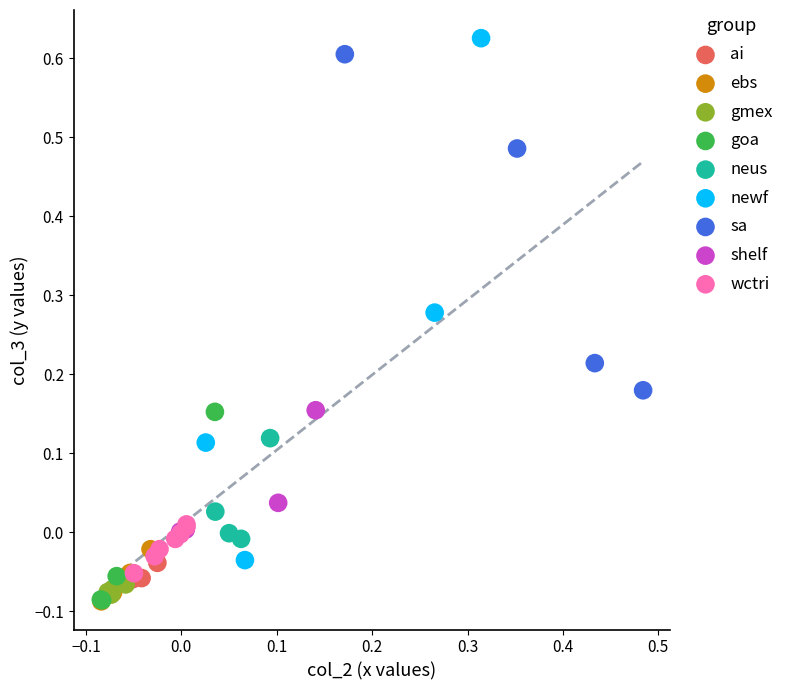

What are all the series names shown in the legend?

ai, ebs, gmex, goa, neus, newf, sa, shelf, wctri